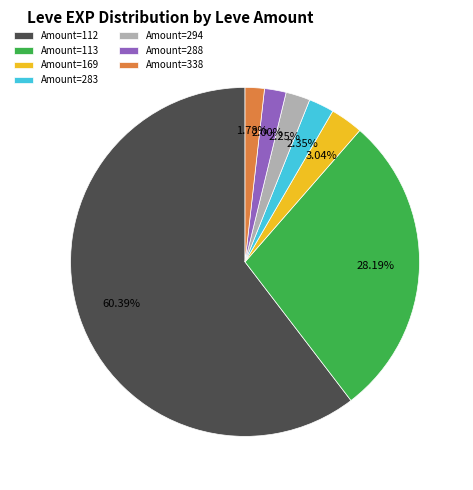

To the nearest percent, what is the average slice percentage?

14%